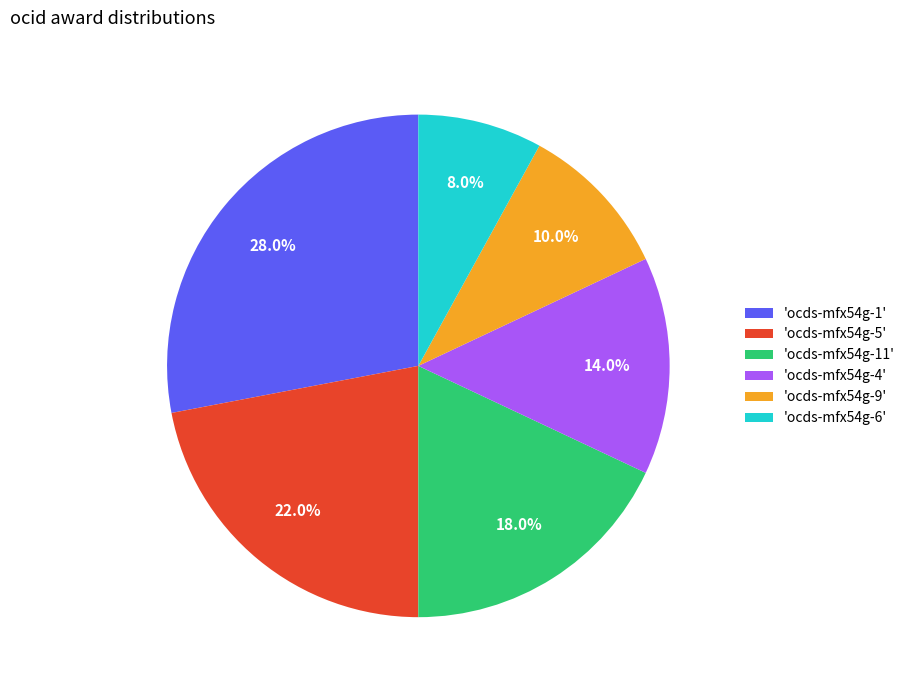

Is the sum of 'ocds-mfx54g-6' and 'ocds-mfx54g-9' greater than half?

No